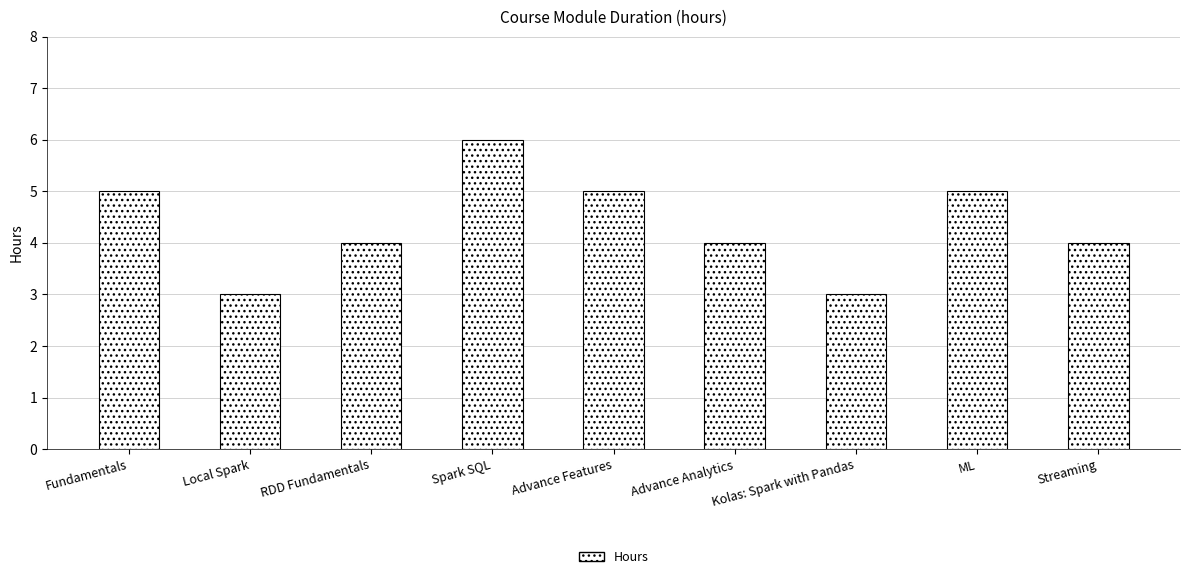

What is the difference between the maximum and minimum values?

3